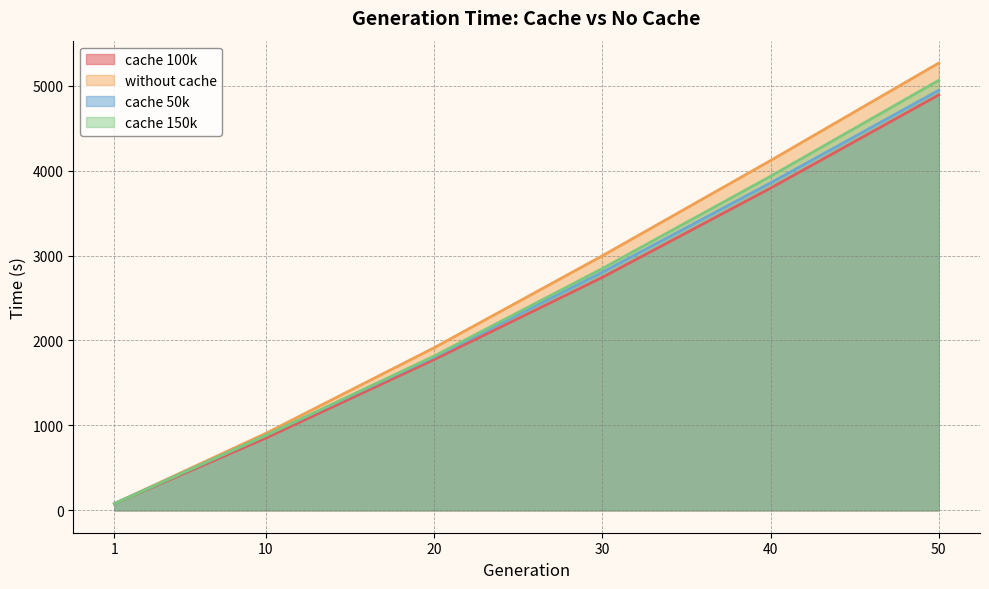

What is the value of the cache 100k point at the 6th from the left?

4890.9